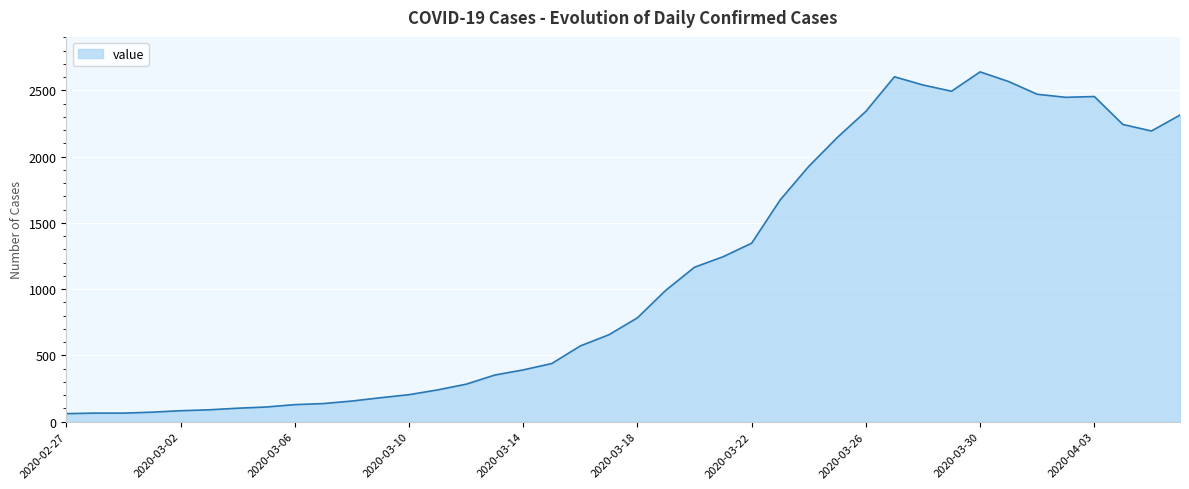

What is the smallest value displayed?

61